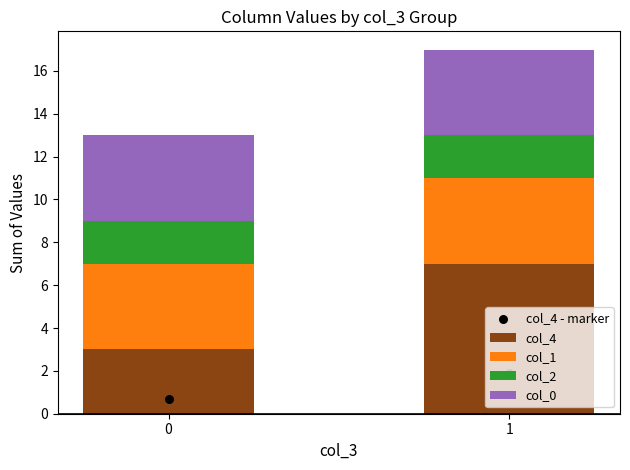

Which series contains the highest Y value?

col_4